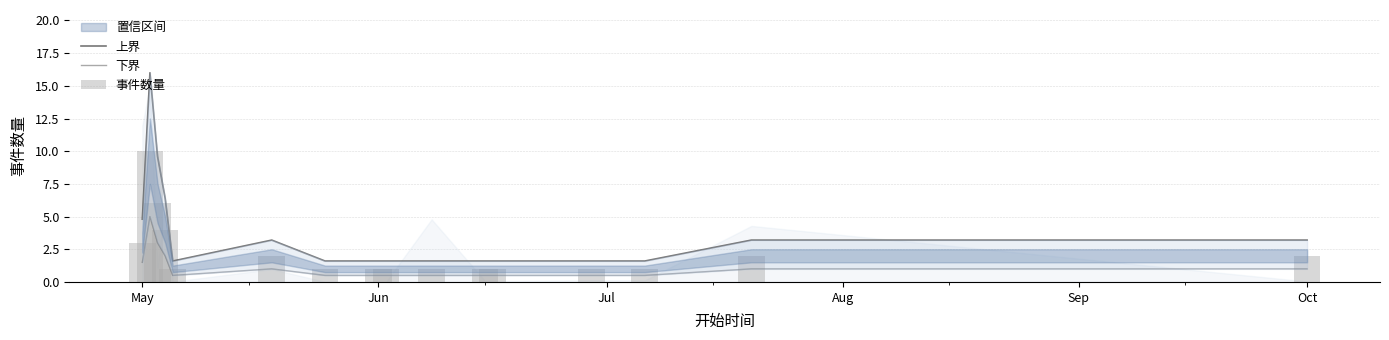

What is the maximum value shown in the chart?

16.0